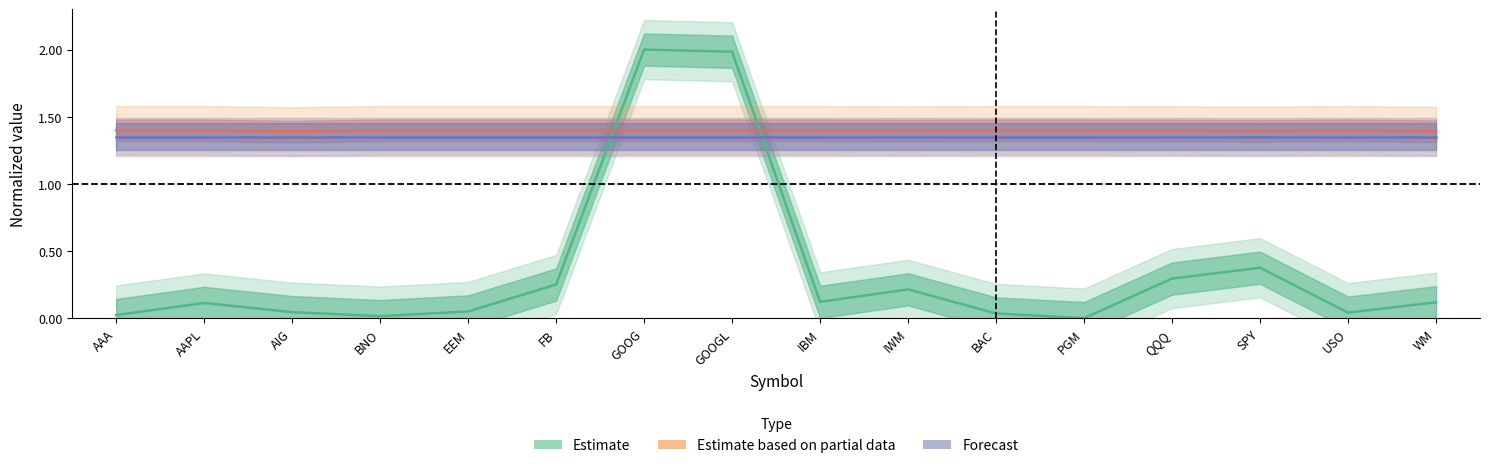

Which series has the largest total across all categories?

Estimate based on partial data